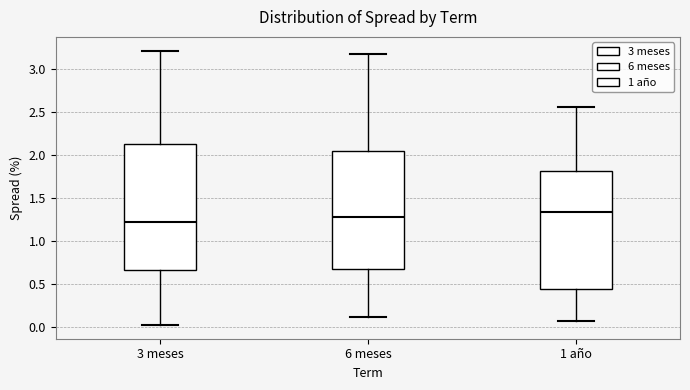

Where is the upper edge of the box for 6 meses on the y-axis? The values are not printed on the chart, so give them approximately, as read against the axis.

2.05